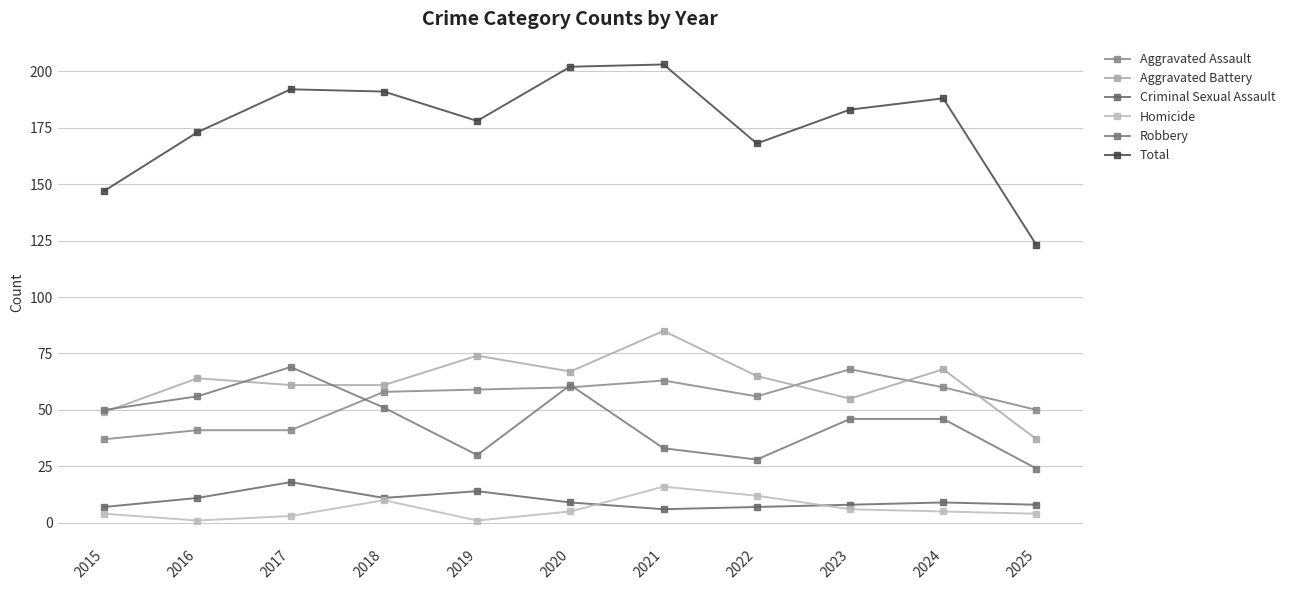

Rank the series by their maximum value, from highest to lowest.

Total, Aggravated Battery, Robbery, Aggravated Assault, Criminal Sexual Assault, Homicide